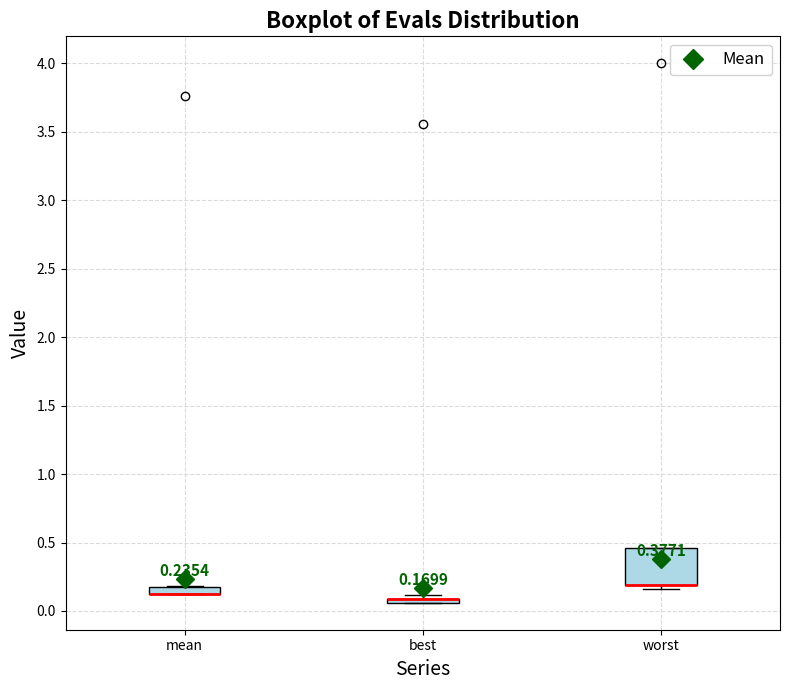

Comparing the boxes themselves (not the whiskers), which one is the tallest?

worst